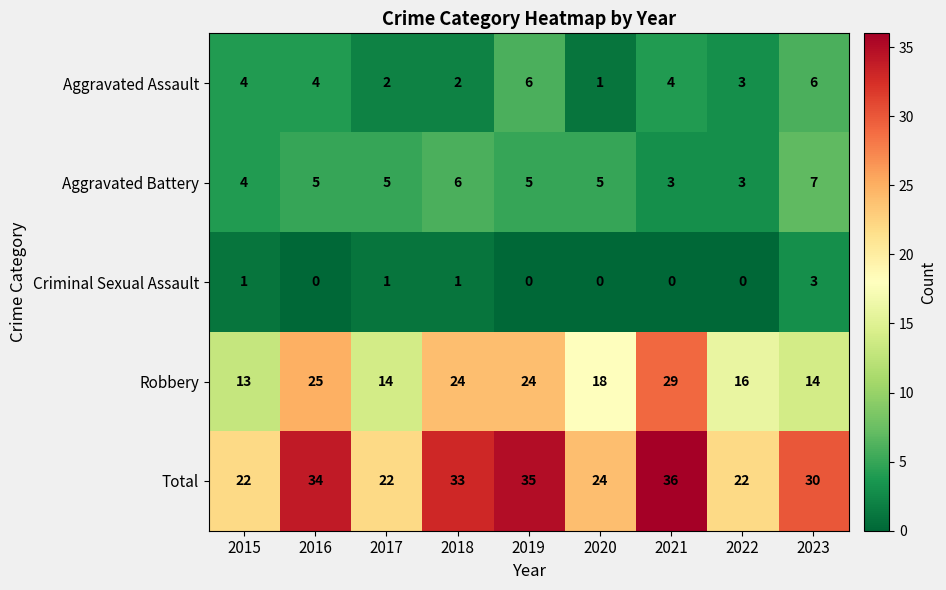

What is the difference between the highest and lowest values at 2017?

21